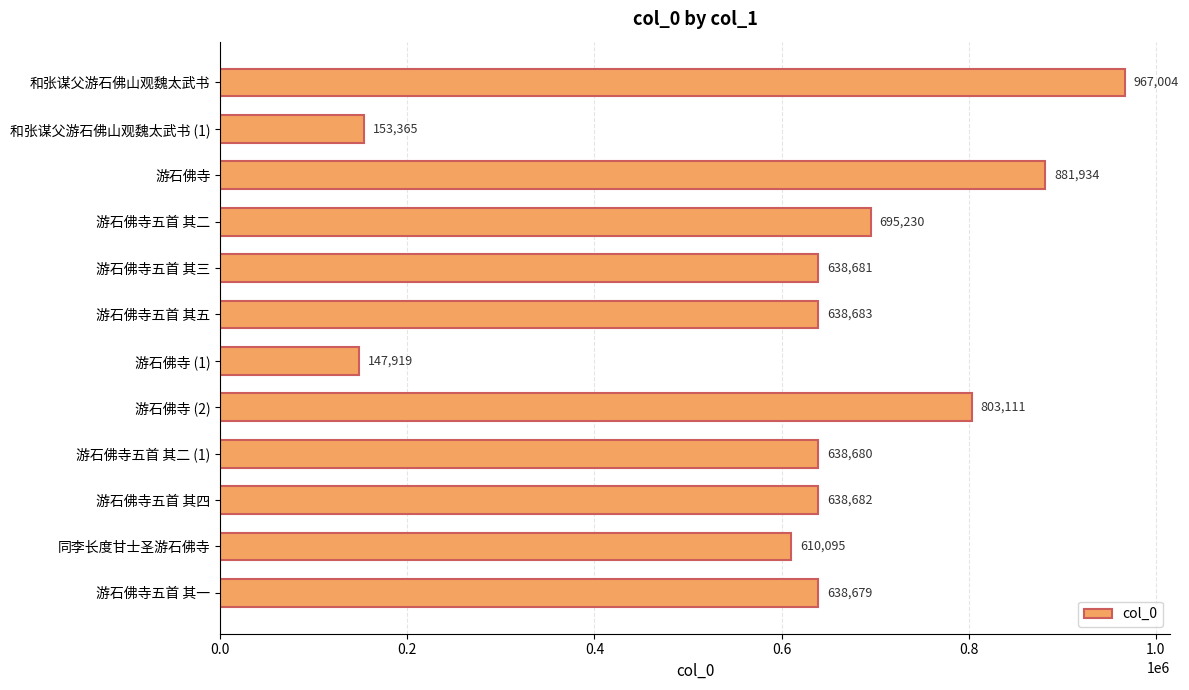

List the labels in order of value, largest first.

和张谋父游石佛山观魏太武书, 游石佛寺, 游石佛寺 (2), 游石佛寺五首 其二, 游石佛寺五首 其五, 游石佛寺五首 其四, 游石佛寺五首 其三, 游石佛寺五首 其二 (1), 游石佛寺五首 其一, 同李长度甘士圣游石佛寺, 和张谋父游石佛山观魏太武书 (1), 游石佛寺 (1)